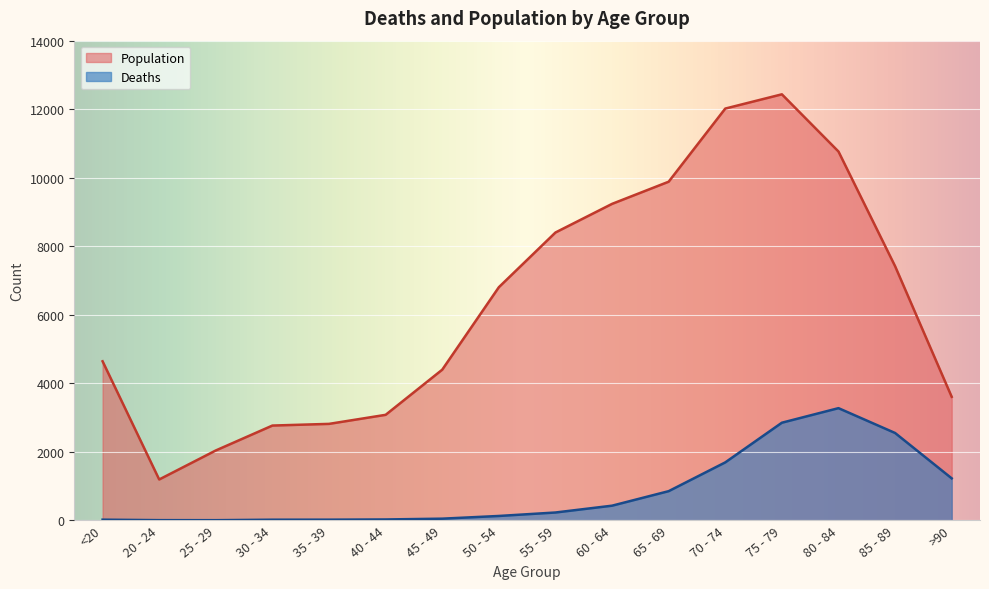

Between 30 - 34 and 55 - 59, which series saw the biggest shift?

Population